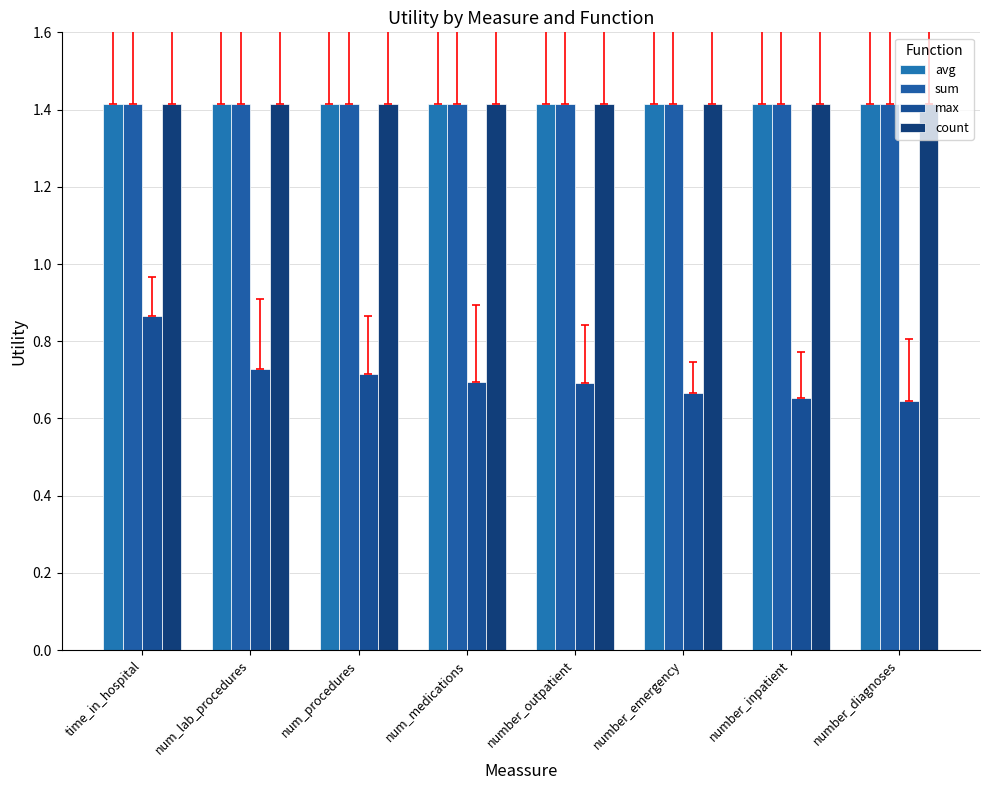

Does the chart contain any negative values?

No